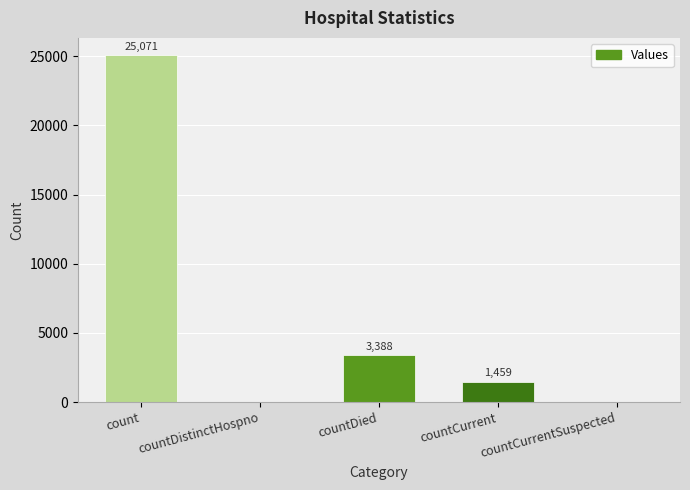

Reading right to left, list all the values displayed in this chart.

0	1459	3388	0	25071